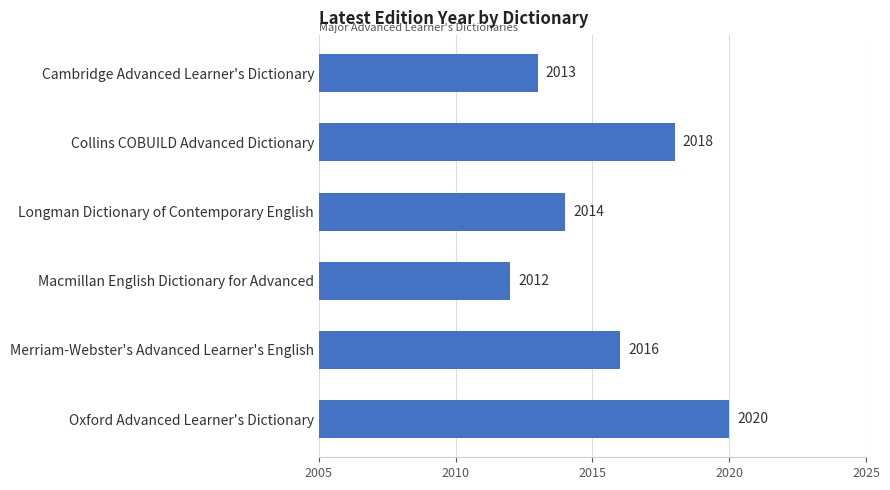

Reading top to bottom, extract all data points from this chart.

2013	2018	2014	2012	2016	2020